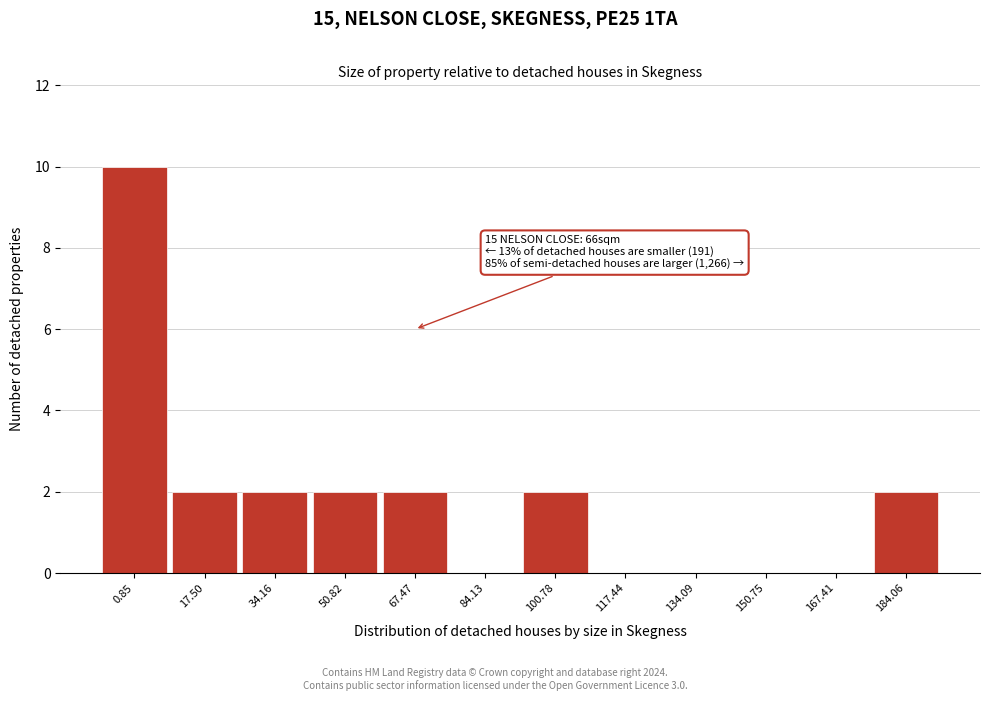

Reading left to right, transcribe all the data shown in this chart.

0.85=10	17.50=2	34.16=2	50.82=2	67.47=2	84.13=0	100.78=2	117.44=0	134.09=0	150.75=0	167.41=0	184.06=2